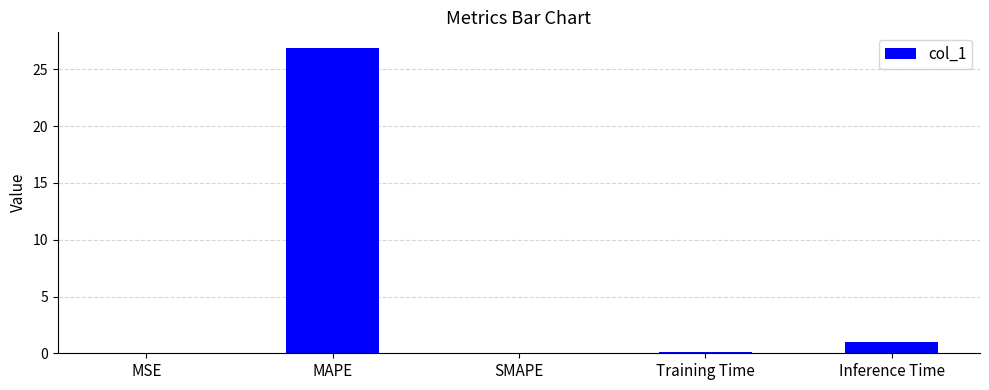

Is it true that the value at MAPE is 26.9?

True